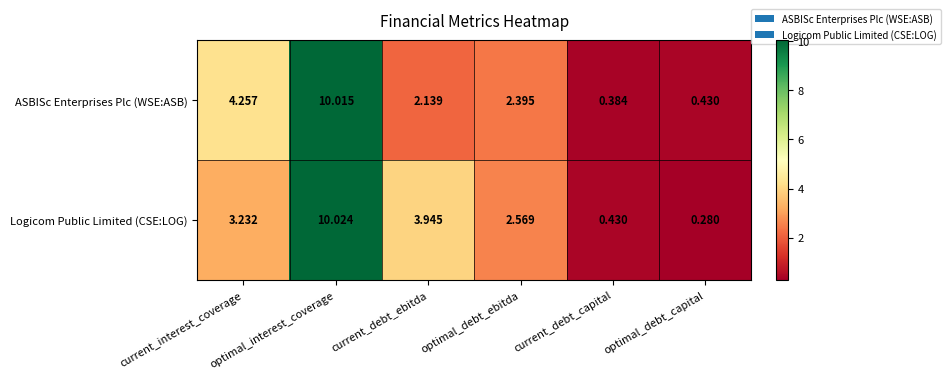

Count the number of categories in the chart.

6